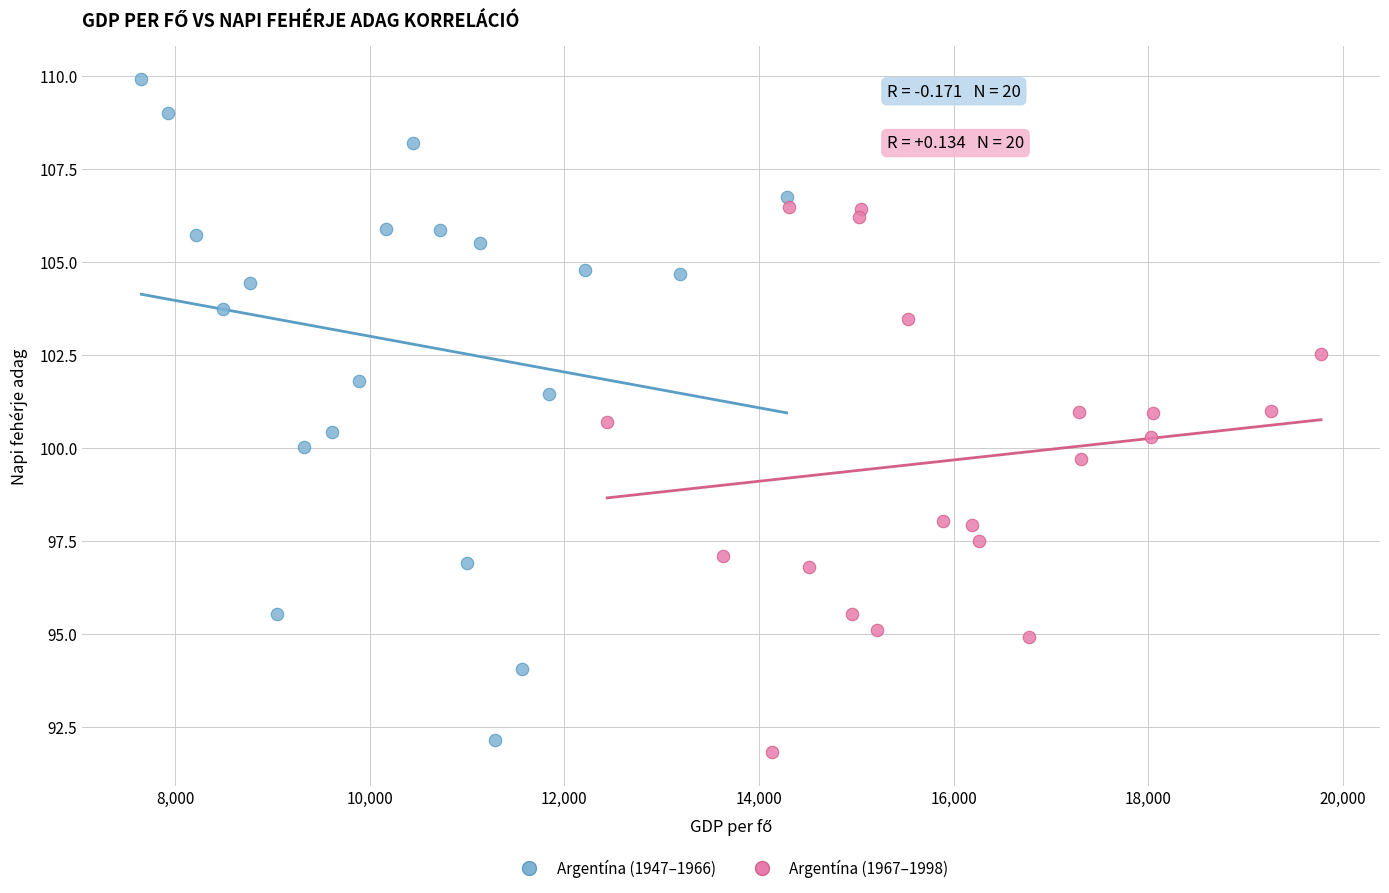

Which series has the largest Y range (max minus min)?

Argentína (1947–1966)